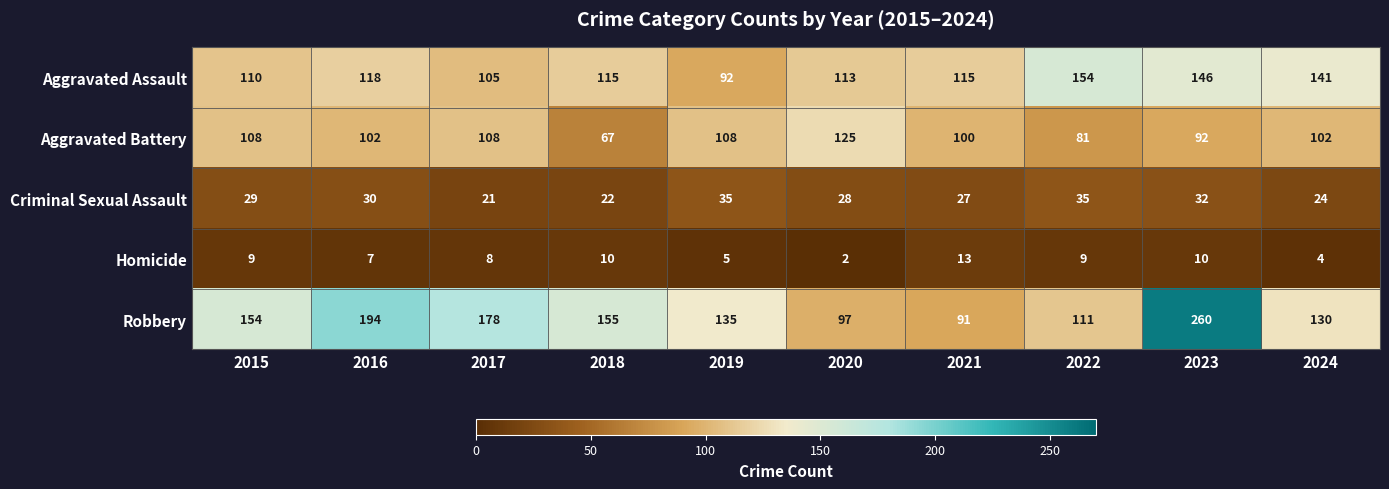

What is the approximate value of Criminal Sexual Assault at 2021, to the nearest 5?

25